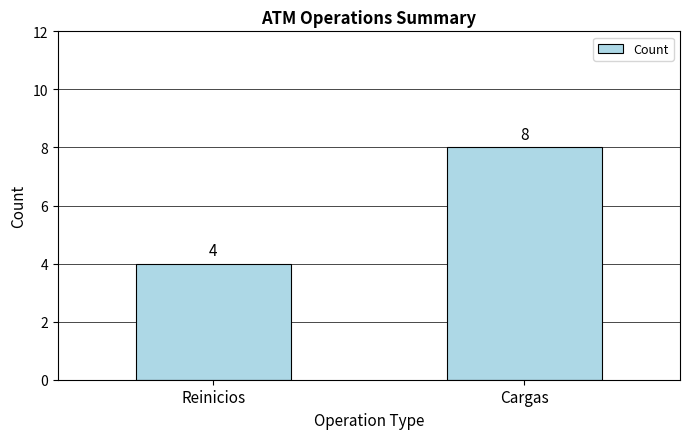

Which has a higher value, Reinicios or Cargas?

Cargas